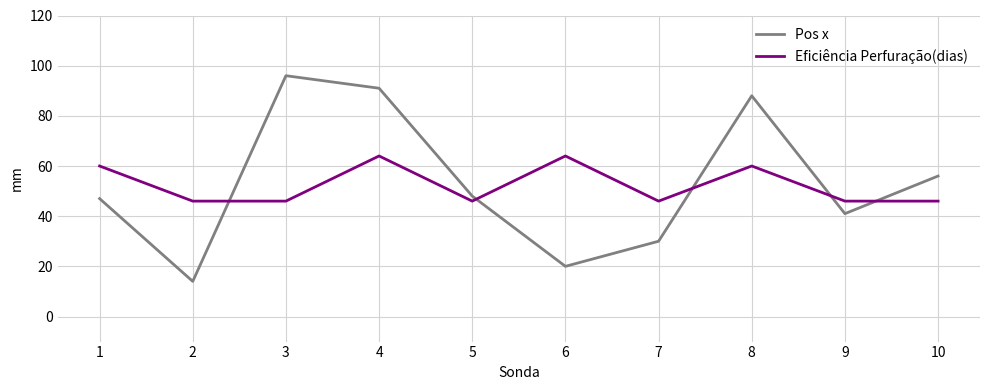

Which series ends up on top after the final intersection of Eficiência Perfuração(dias) and Pos x?

Pos x